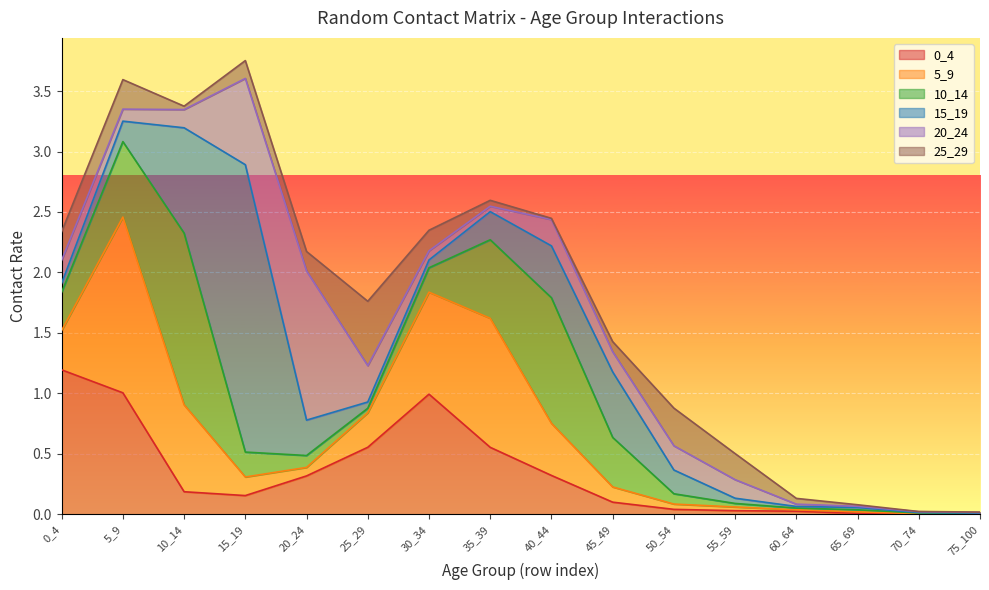

How many interior local valleys does the 20_24 series have?

3